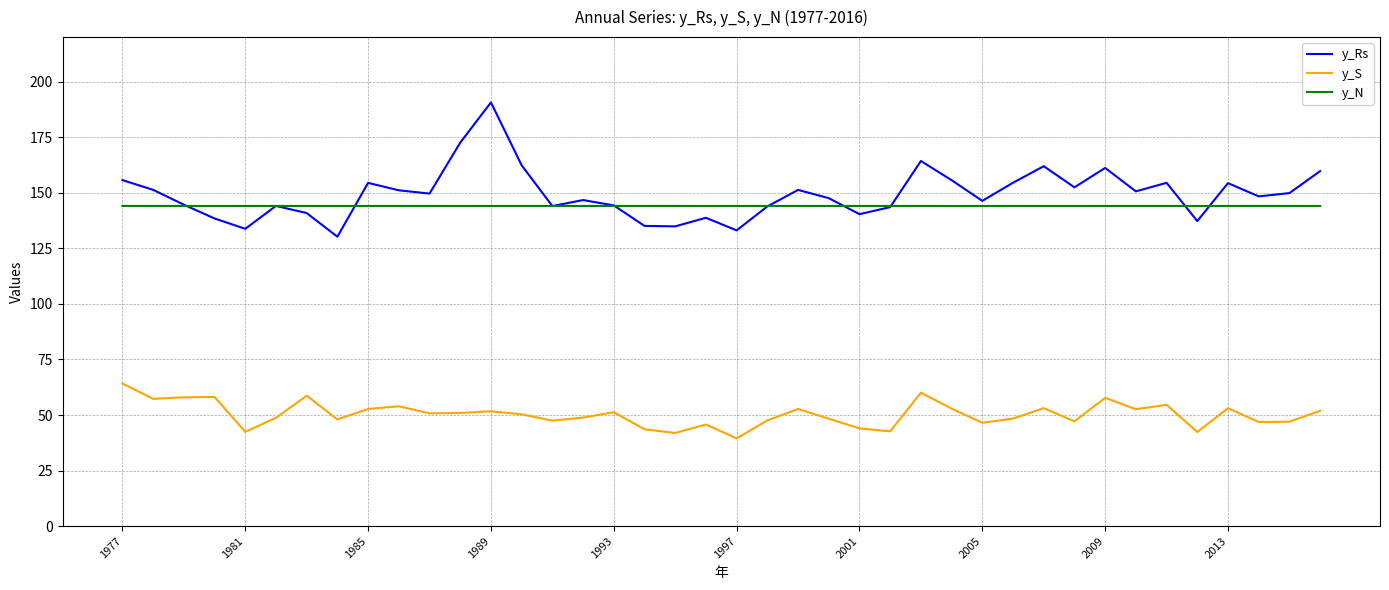

List the series in order of their peak value, lowest first.

y_S, y_N, y_Rs